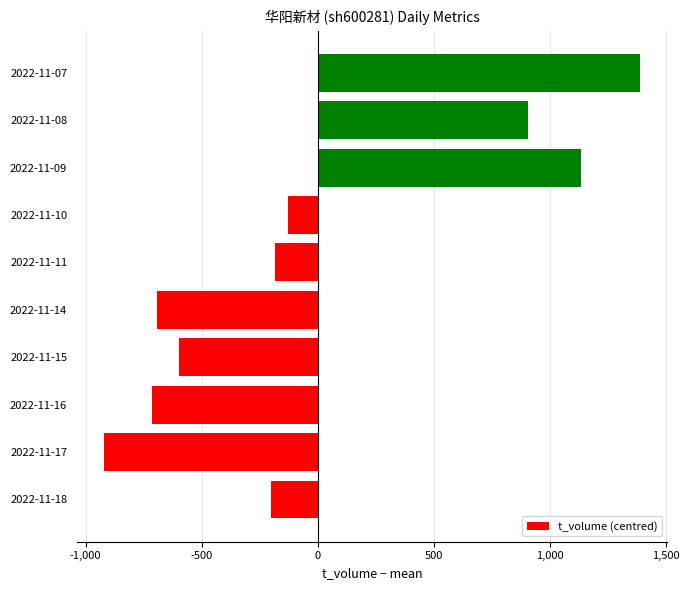

What is the change in value from 2022-11-18 to 2022-11-17?

-721.0